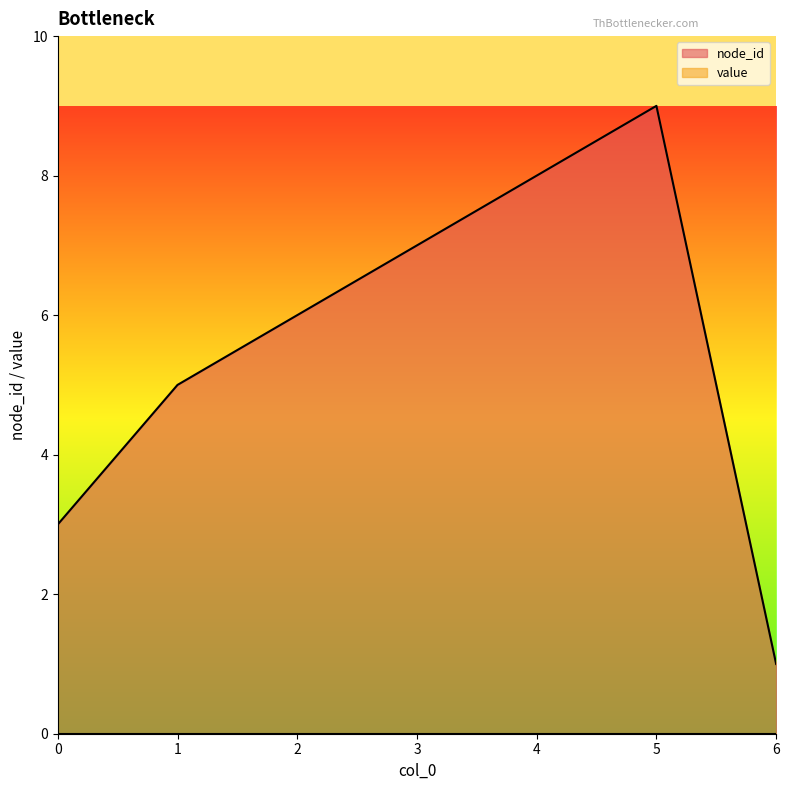

How many interior local peaks (higher than both neighbors) does the data have?

1